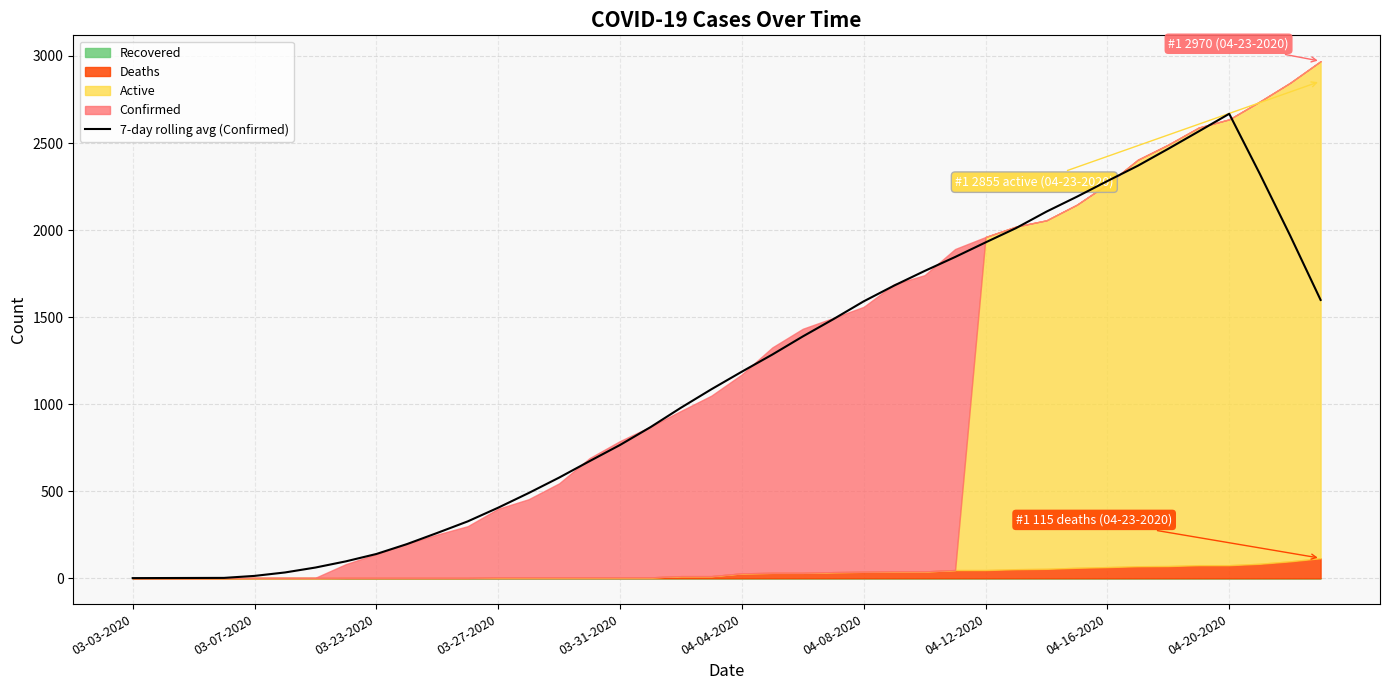

At which category does the chart reach its minimum across all series?

03-03-2020